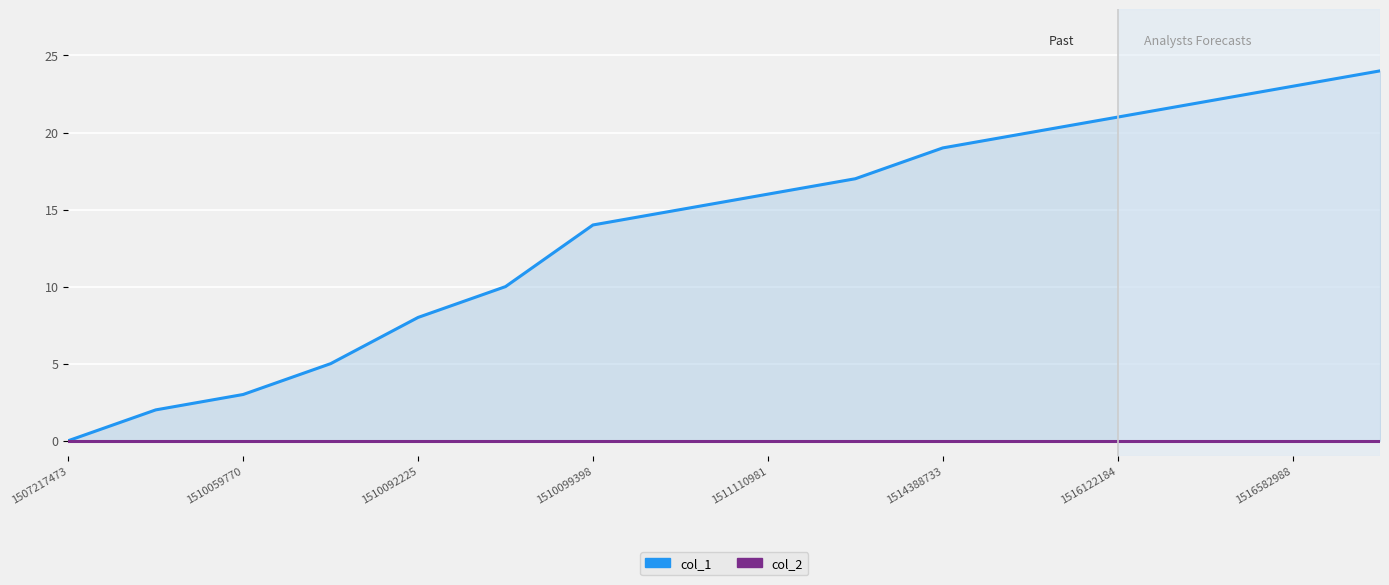

Reading left to right, extract all data points from this chart.

col_1: 0	2	3	5	8	10	14	15	16	17	19	20	21	22	23	24
col_2: 0	0	0	0	0	0	0	0	0	0	0	0	0	0	0	0